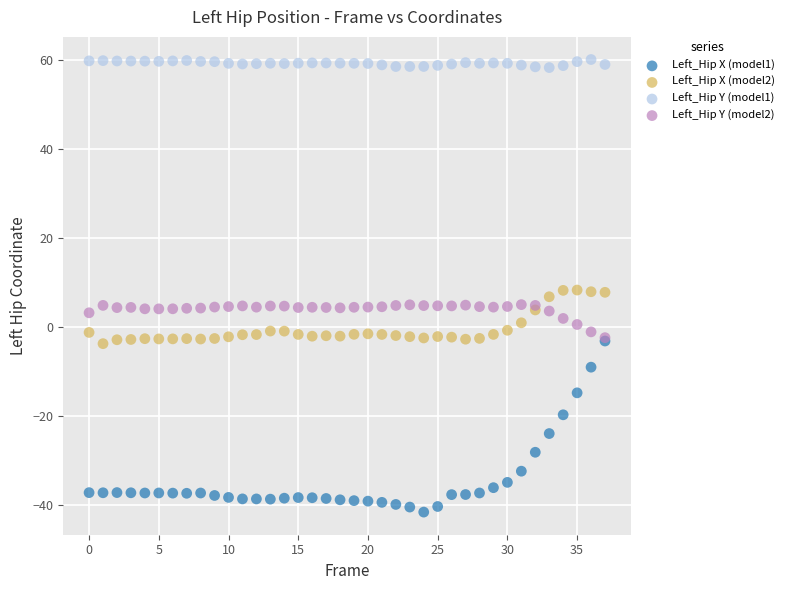

What are all the series names shown in the legend?

Left_Hip X (model1), Left_Hip X (model2), Left_Hip Y (model1), Left_Hip Y (model2)